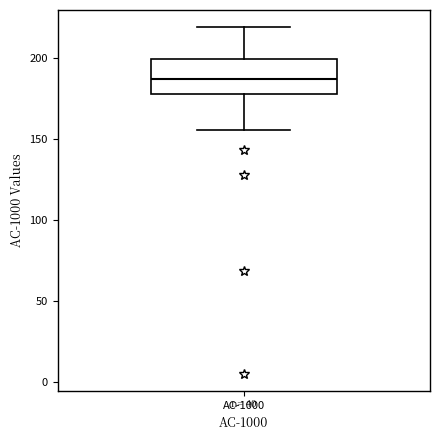

Read this box plot against the y-axis: the position of the median line, the range covered by the box, and the ends of both whiskers. The values are not printed on the chart, so give them approximately, as read against the axis.

median 185, box 180 to 200, whiskers 155 to 220